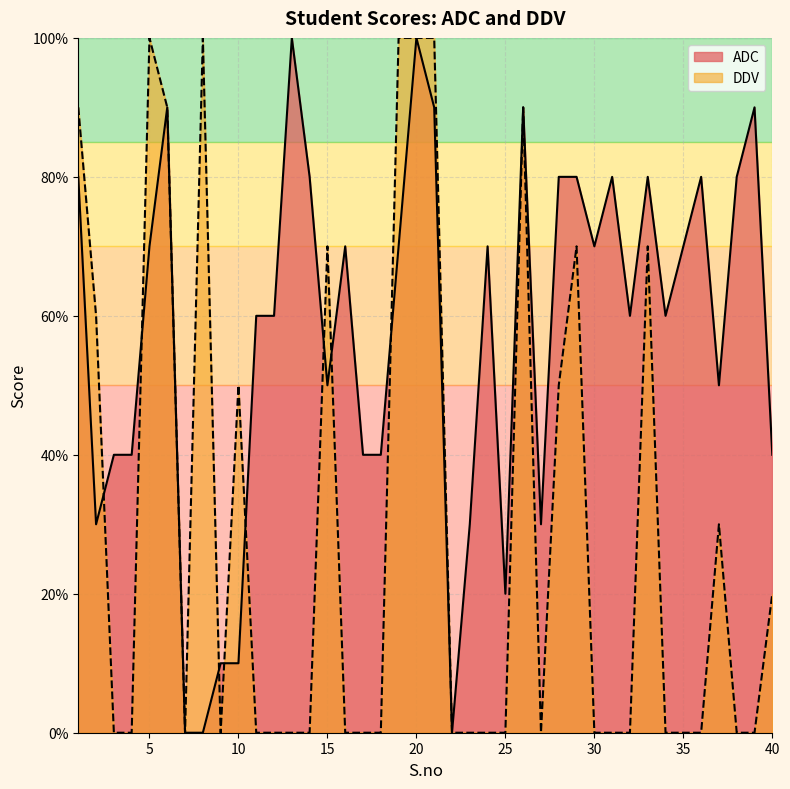

Reading left to right, list all the values displayed in this chart.

ADC: 8	3	4	4	7	9	0	0	1	1	6	6	10	8	5	7	4	4	7	10	9	0	3	7	2	9	3	8	8	7	8	6	8	6	7	8	5	8	9	4
DDV: 9	6	0	0	10	9	0	10	0	5	0	0	0	0	7	0	0	0	10	10	10	0	0	0	0	9	0	5	7	0	0	0	7	0	0	0	3	0	0	2